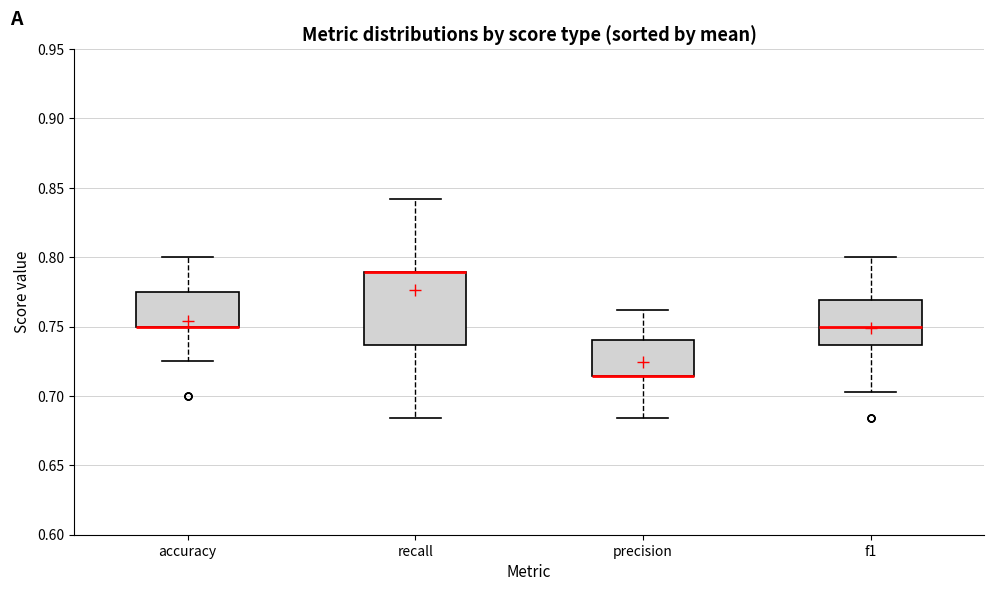

Reading left to right, read every box against the y-axis: the position of its median line, the range the box covers, and the ends of its whiskers. The values are not printed on the chart, so give them approximately, as read against the axis.

accuracy: median 0.750 (drawn on the box's lower edge), box 0.750 to 0.775, whiskers 0.725 to 0.800
recall: median 0.790 (drawn on the box's upper edge), box 0.735 to 0.790, whiskers 0.685 to 0.840
precision: median 0.715 (drawn on the box's lower edge), box 0.715 to 0.740, whiskers 0.685 to 0.760
f1: median 0.750, box 0.735 to 0.770, whiskers 0.705 to 0.800